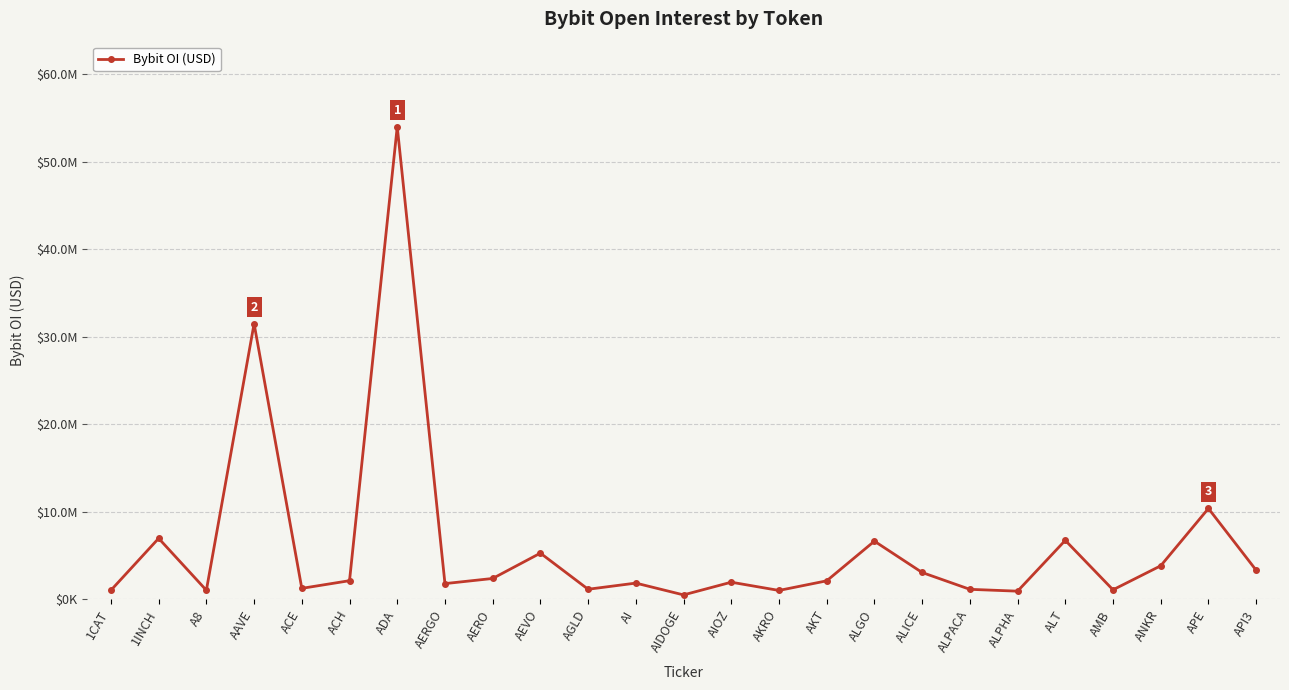

What is the sum of all values?

153027093